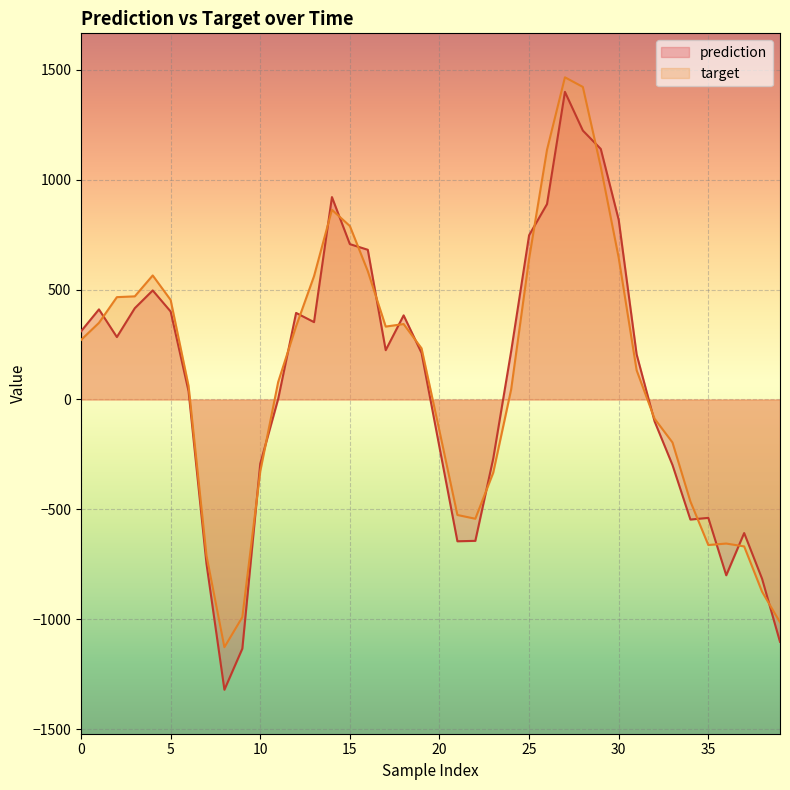

Reading right to left, transcribe all the data shown in this chart.

prediction: 39=-1102.3	38=-815.5	37=-607.5	36=-799.5	35=-538.4	34=-546.0	33=-297.7	32=-99.2	31=205.3	30=817.2	29=1139.6	28=1223.2	27=1399.2	26=888.8	25=747.1	24=219.7	23=-268.3	22=-642.9	21=-644.8	20=-217.2	19=211.5	18=382.7	17=224.3	16=681.0	15=706.7	14=920.7	13=352.0	12=393.8	11=2.8	10=-292.0	9=-1133.1	8=-1320.2	7=-747.2	6=37.5	5=400.2	4=496.1	3=415.3	2=284.0	1=409.9	0=310.2
target: 39=-1013.2	38=-874.5	37=-668.2	36=-655.2	35=-661.9	34=-463.9	33=-195.4	32=-87.3	31=133.1	30=644.5	29=1057.8	28=1421.7	27=1465.5	26=1136.0	25=640.0	24=46.1	23=-332.6	22=-542.4	21=-525.3	20=-143.1	19=232.7	18=343.2	17=331.7	16=583.9	15=789.0	14=862.8	13=560.8	12=333.1	11=79.7	10=-326.8	9=-990.1	8=-1126.8	7=-710.2	6=61.6	5=452.7	4=564.3	3=469.2	2=465.6	1=348.6	0=270.9